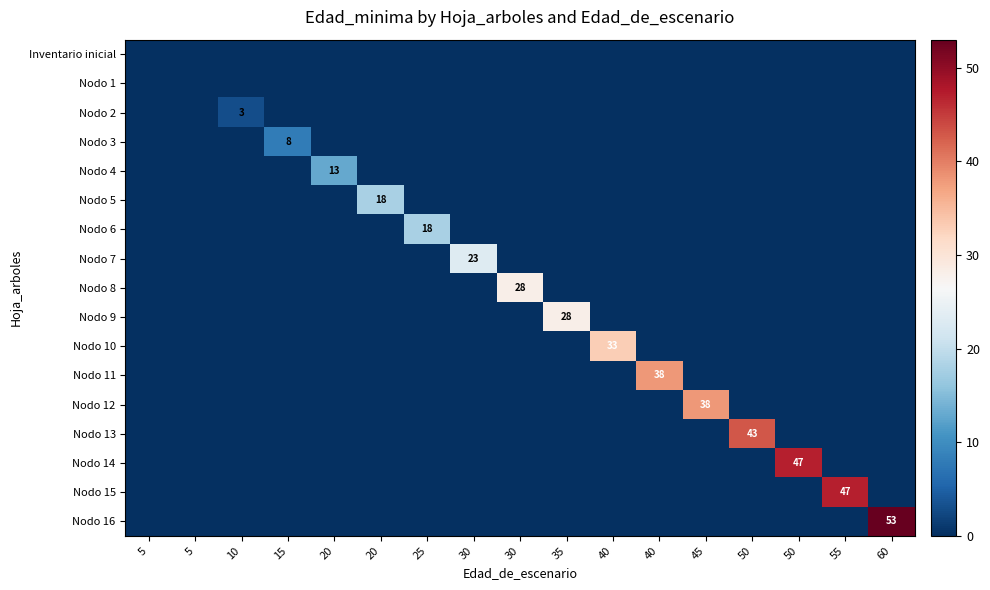

What is the spread (max minus min) of values at 20?

13